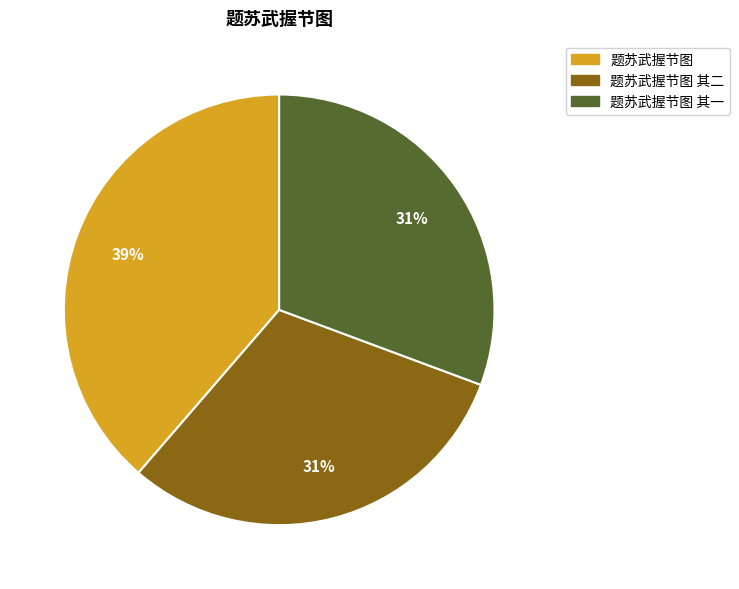

To the nearest percent, what is the average slice percentage?

33%